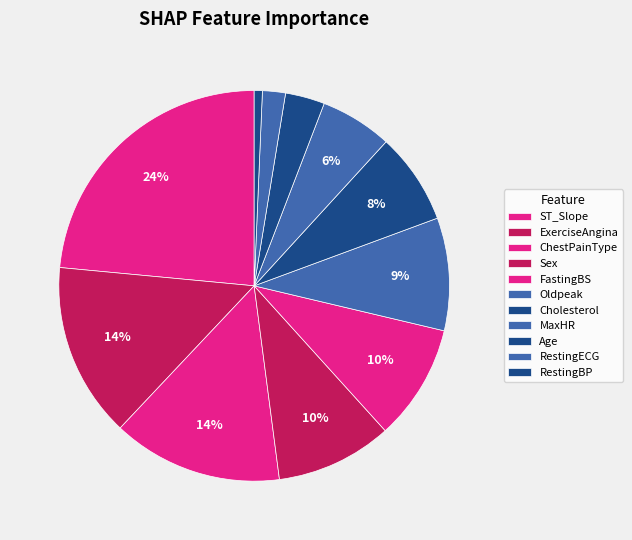

To the nearest percent, what is the difference between the largest and smallest slice percentages?

23%